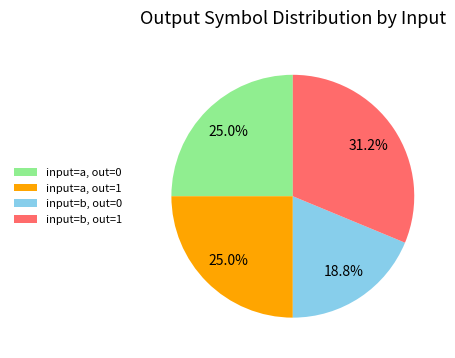

Is there a majority slice in this chart?

No